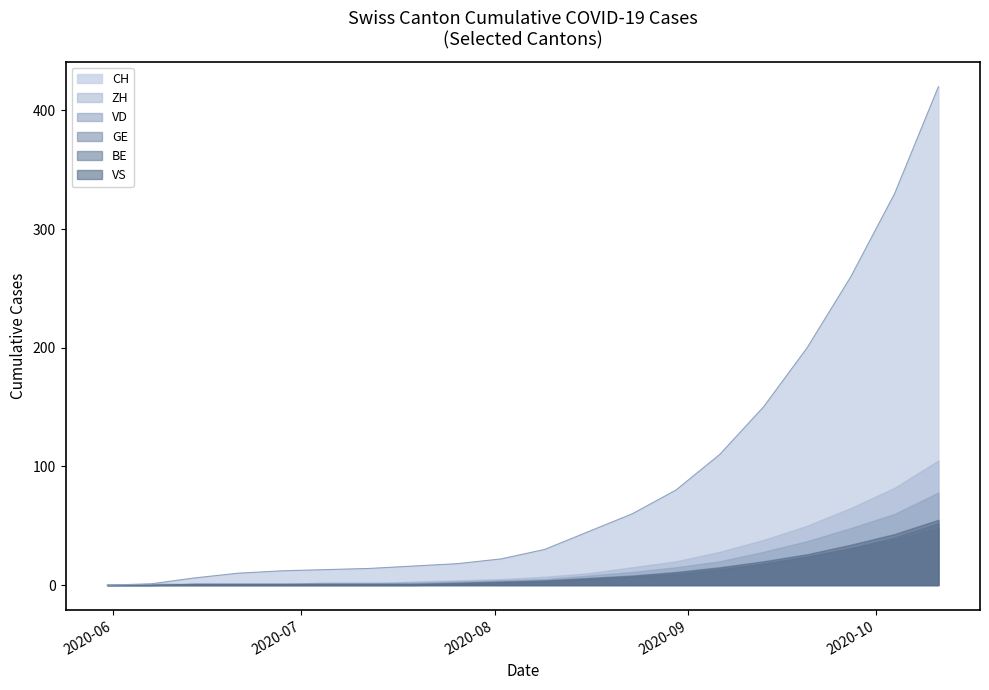

The GE series shows 0 at 1. True or false?

False